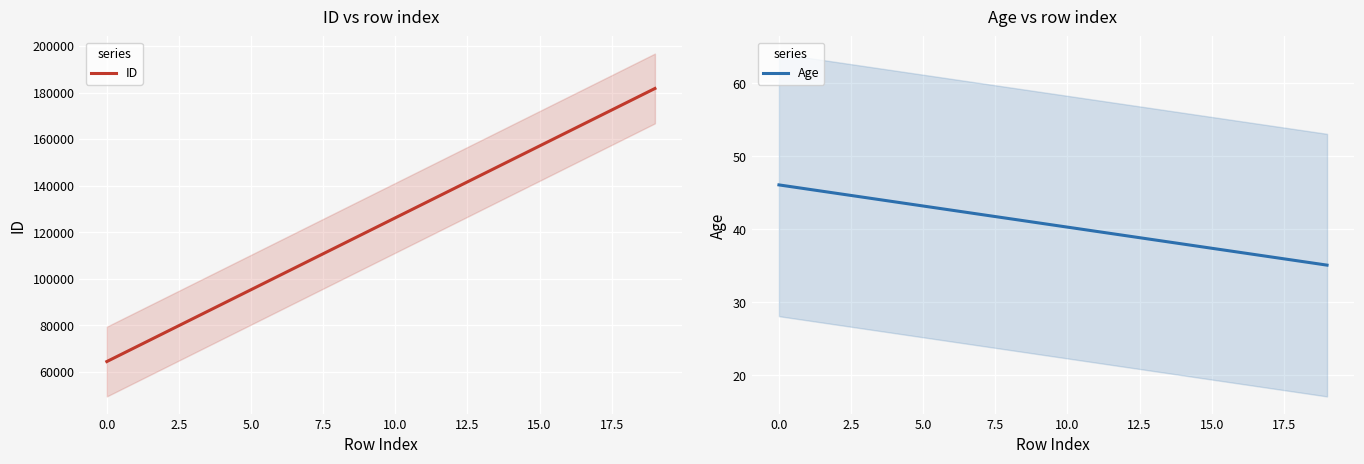

What is the difference between the second highest and minimum values in the Age series?

10.4